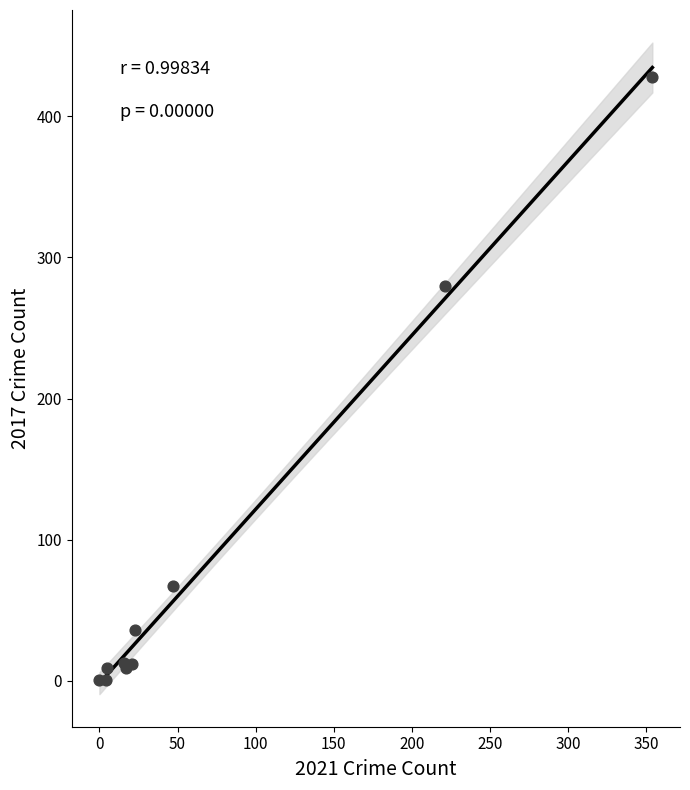

What Y value in the scatter plot is closest to 214?

280